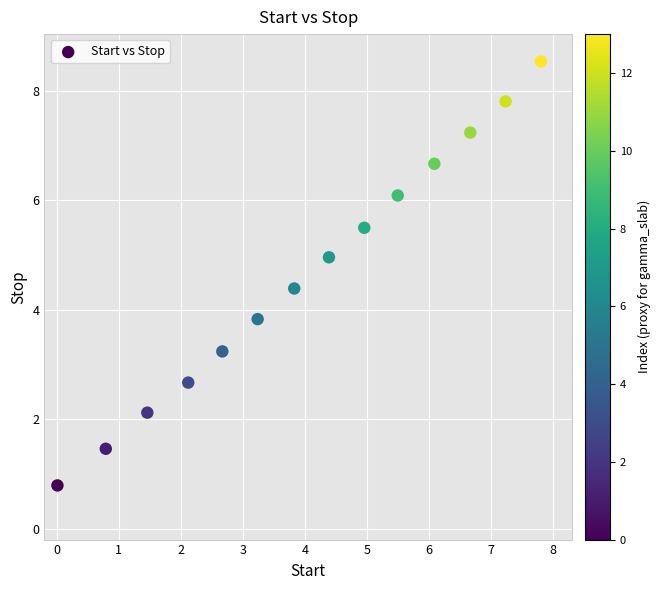

What is the range of X values (max minus min)?

7.8